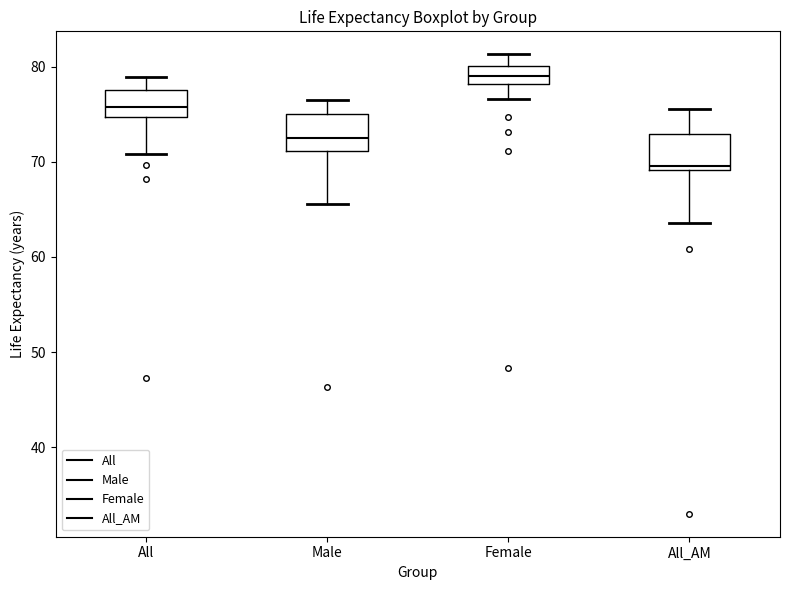

Where does the lower whisker of the box for All_AM end on the y-axis? The values are not printed on the chart, so give them approximately, as read against the axis.

64